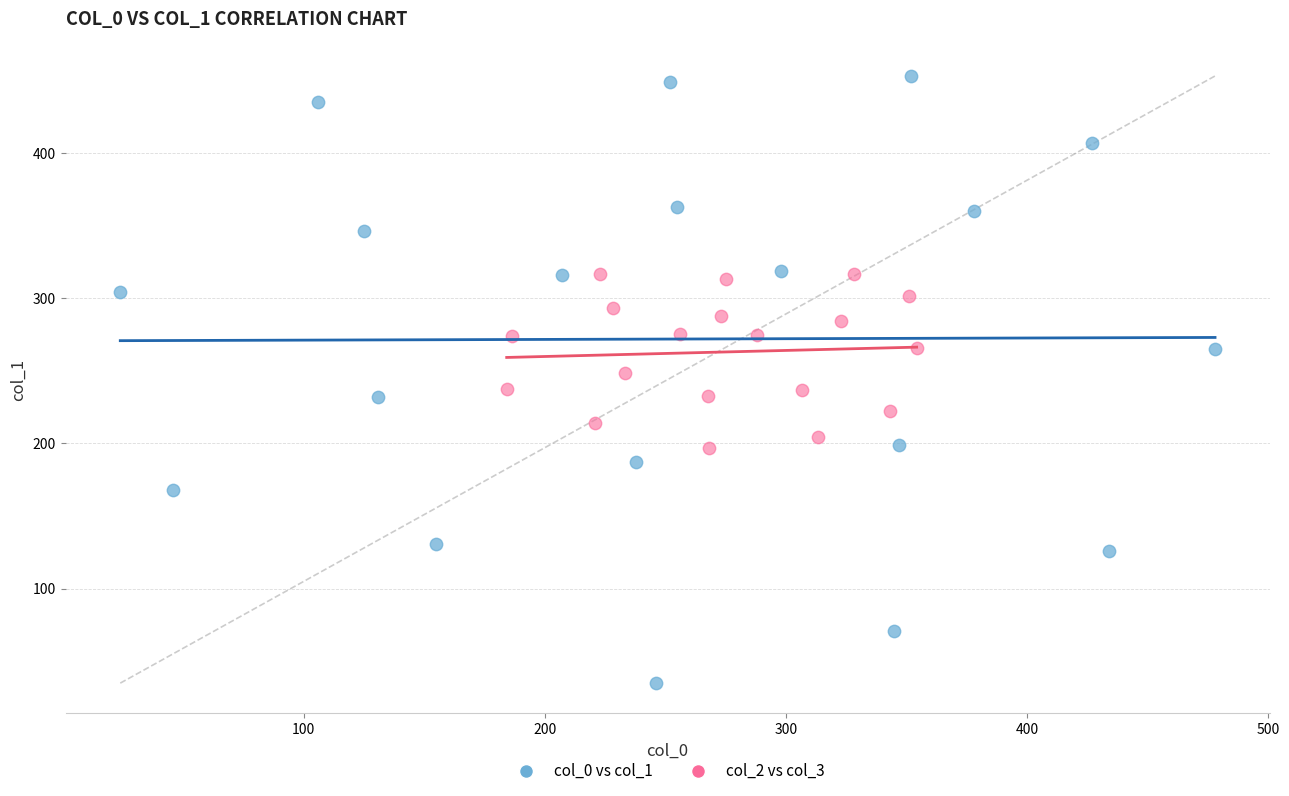

Which series has the widest spread of Y values?

col_0 vs col_1